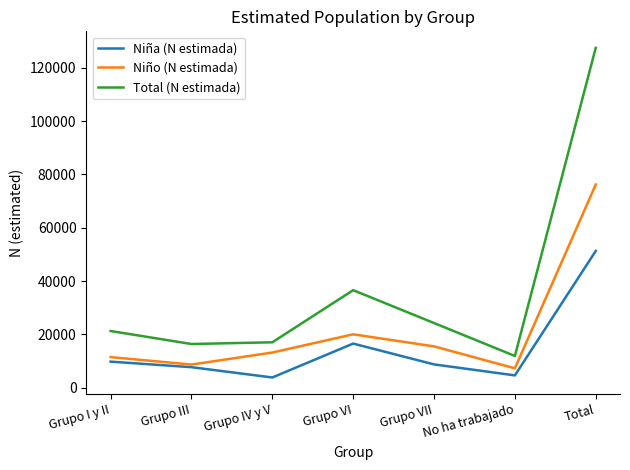

Reading left to right, list all the values displayed in this chart.

Niña (N estimada): 9789	7704	3842	16553	8749	4626	51264
Niño (N estimada): 11474	8687	13198	20024	15508	7284	76176
Total (N estimada): 21264	16392	17040	36577	24258	11909	127440